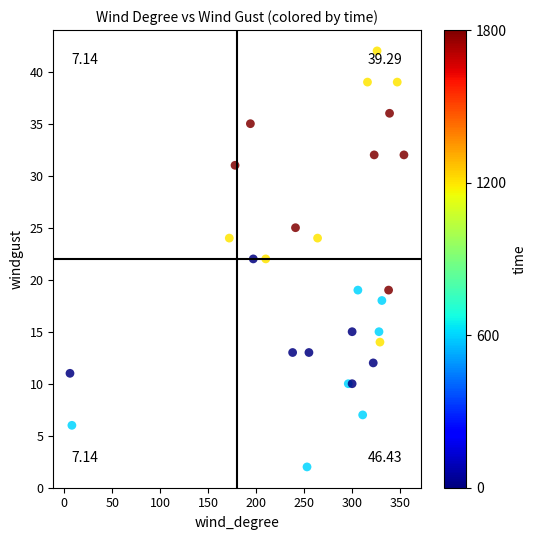

What is the range of Y values (max minus min)?

40